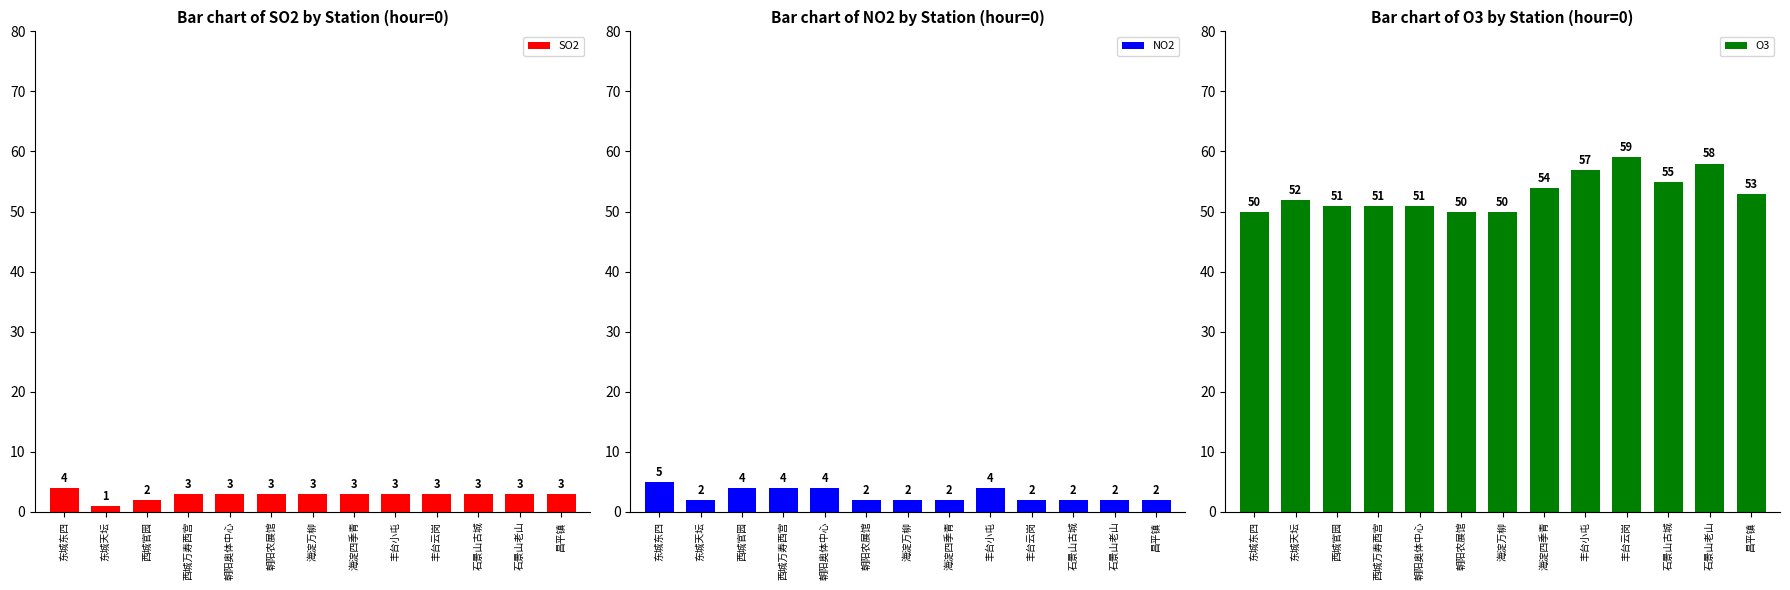

The value of O3 at 丰台小屯 is 96. True or false?

False